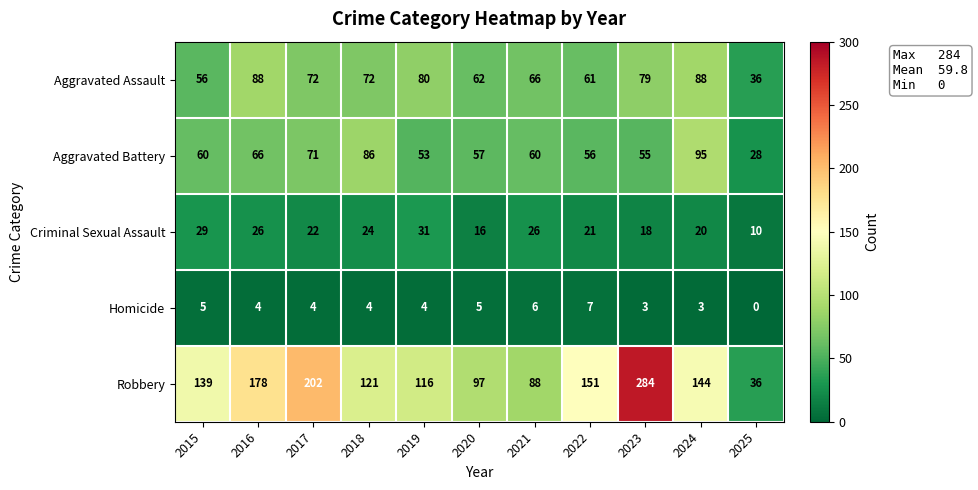

At which label is Robbery closest to 160?

2022